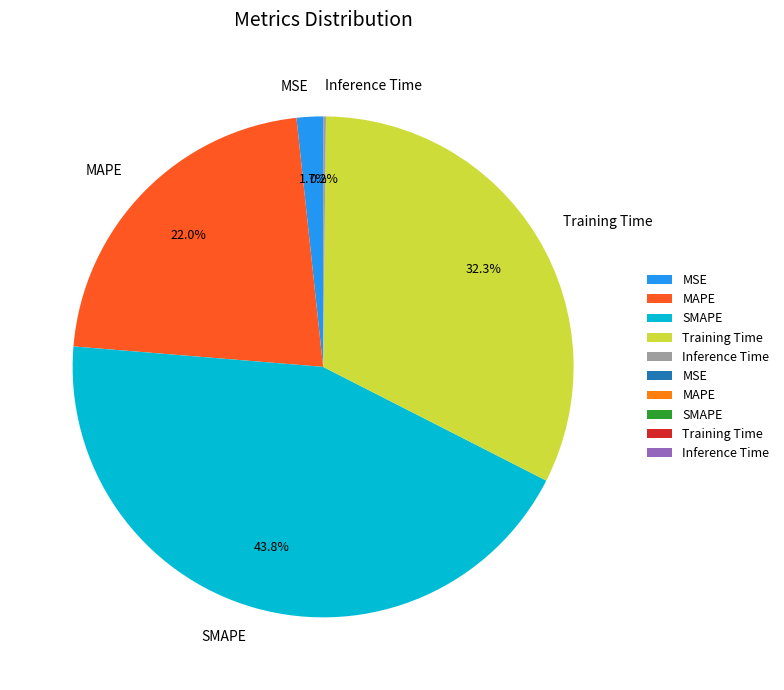

What is the largest slice in the pie chart?

SMAPE